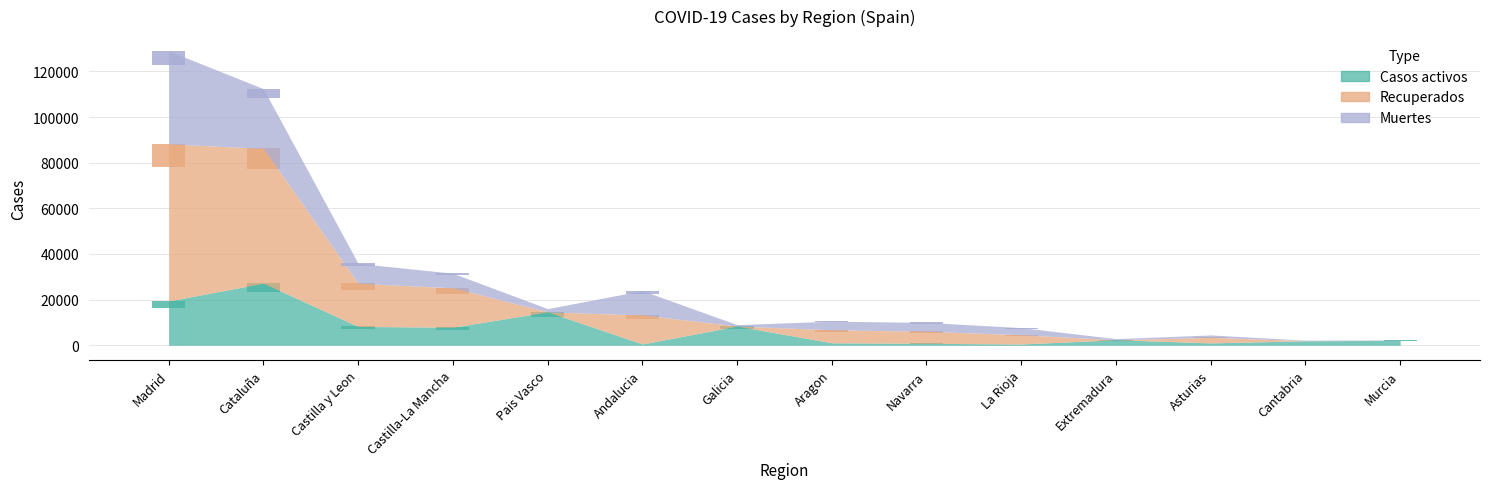

What is the minimum value for Casos activos?

87.5